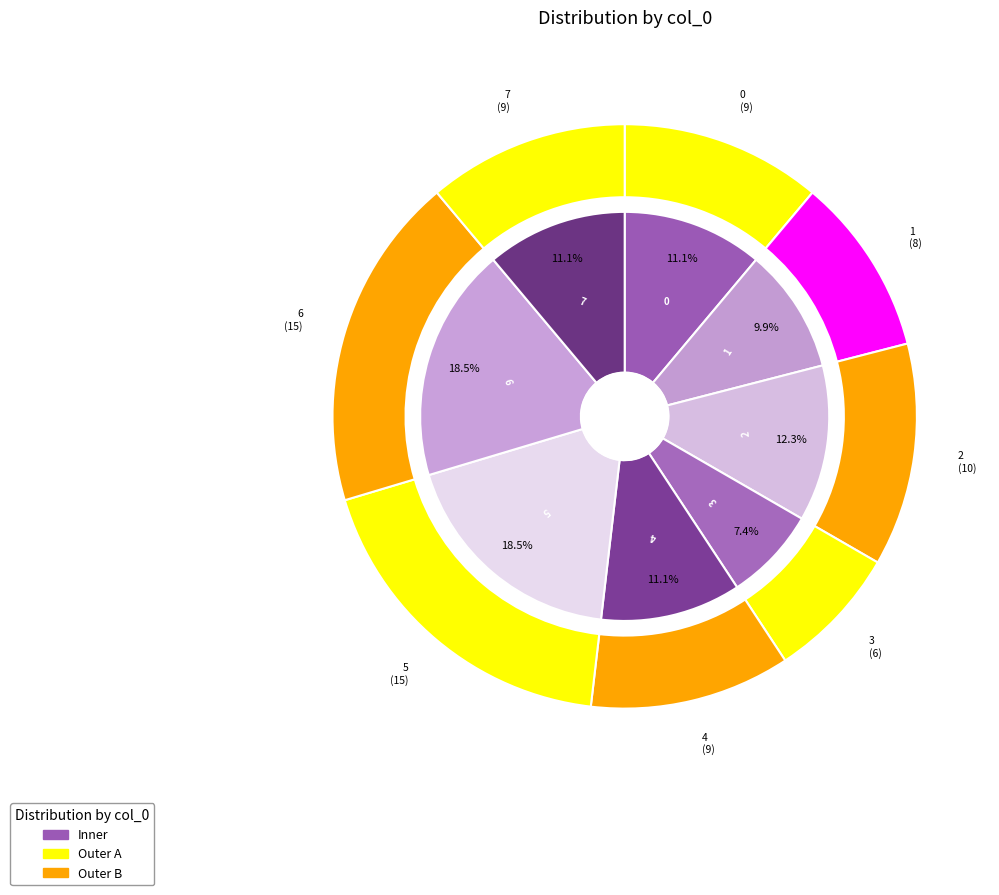

Between 1 and 2, which is larger?

2